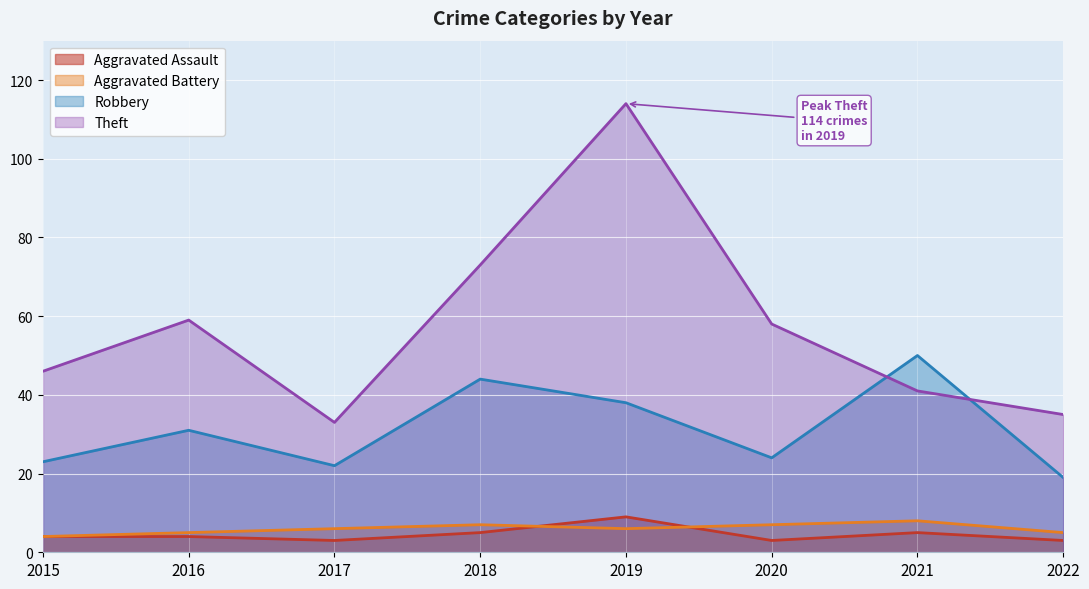

How many interior local valleys does the Robbery series have?

2